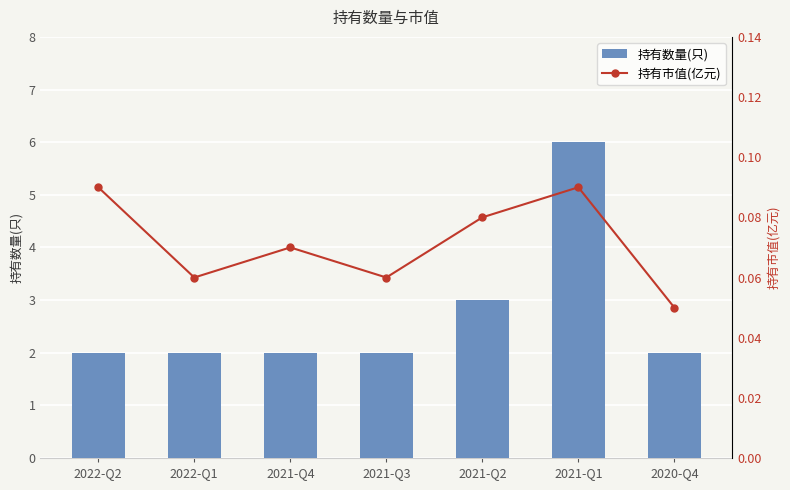

Are the bars horizontal?

No